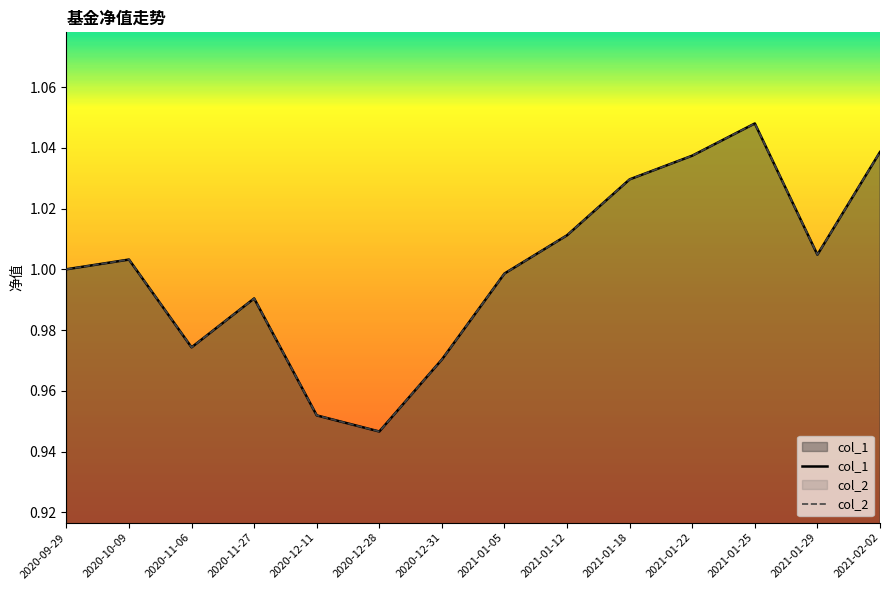

How many interior local valleys does the col_2 series have?

3